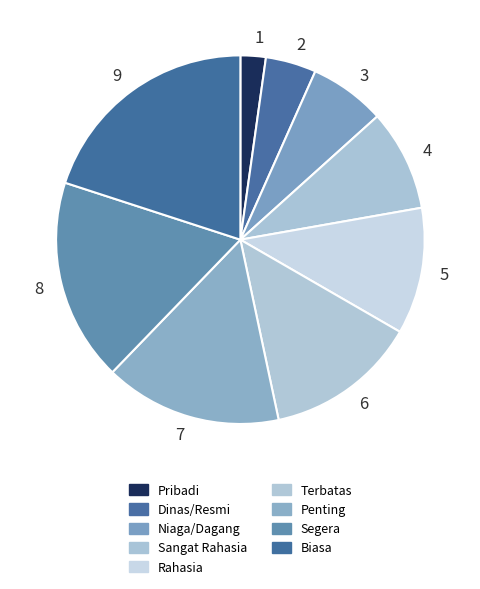

Rank the categories by value from highest to lowest.

9, 8, 7, 6, 5, 4, 3, 2, 1